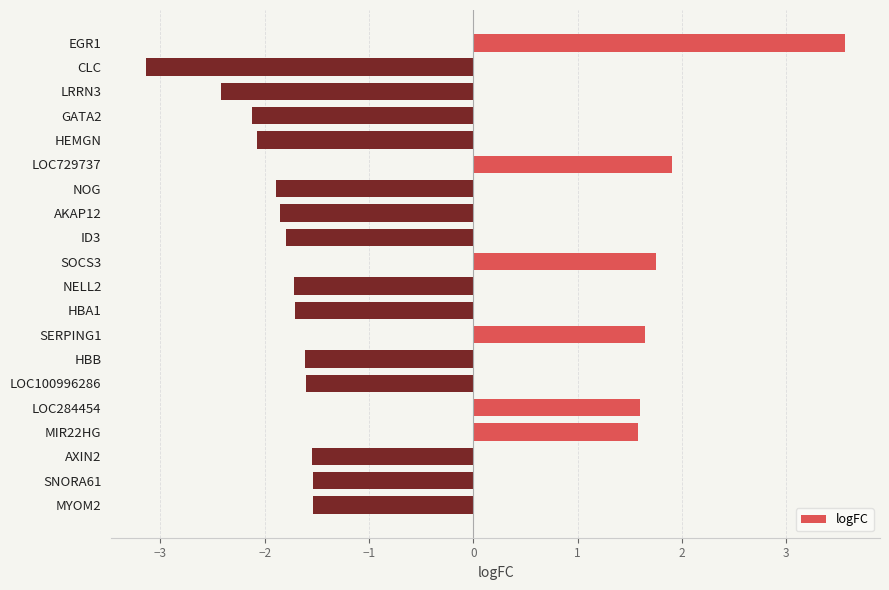

What is the label of the 3rd bar from the top?

LRRN3